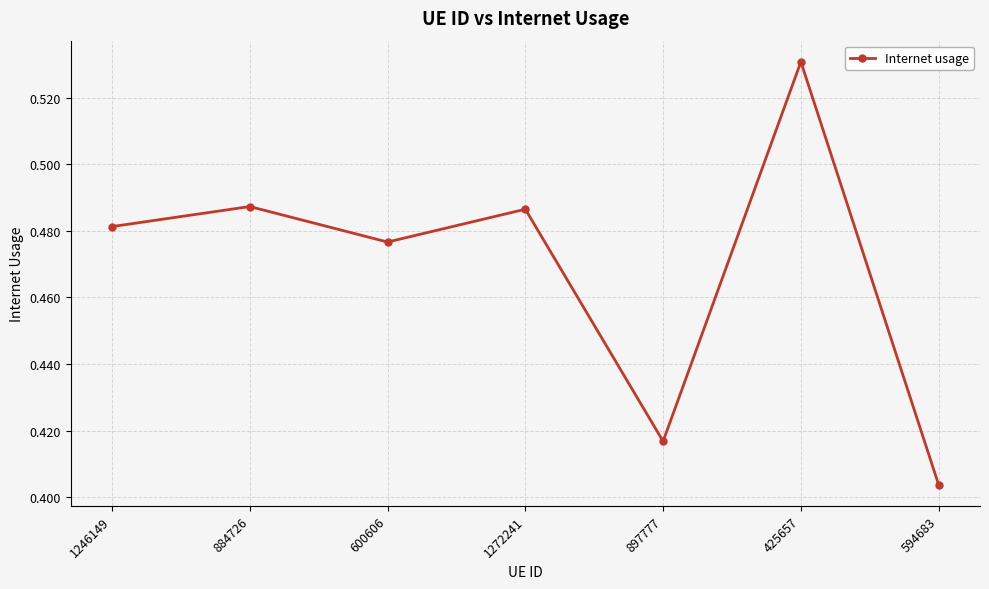

Which label corresponds to the largest value in the chart?

425657